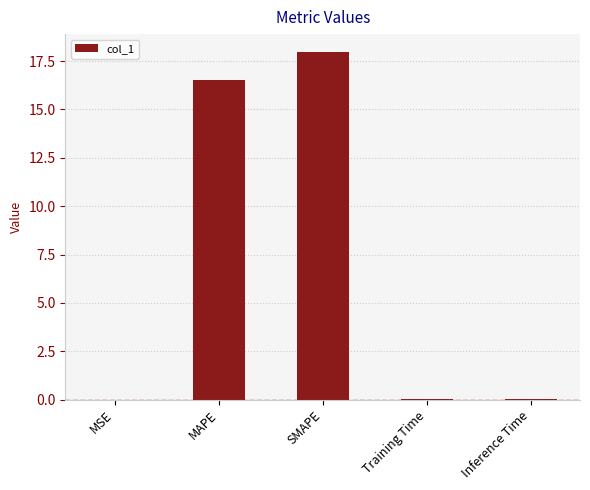

How many series are shown in this chart?

1